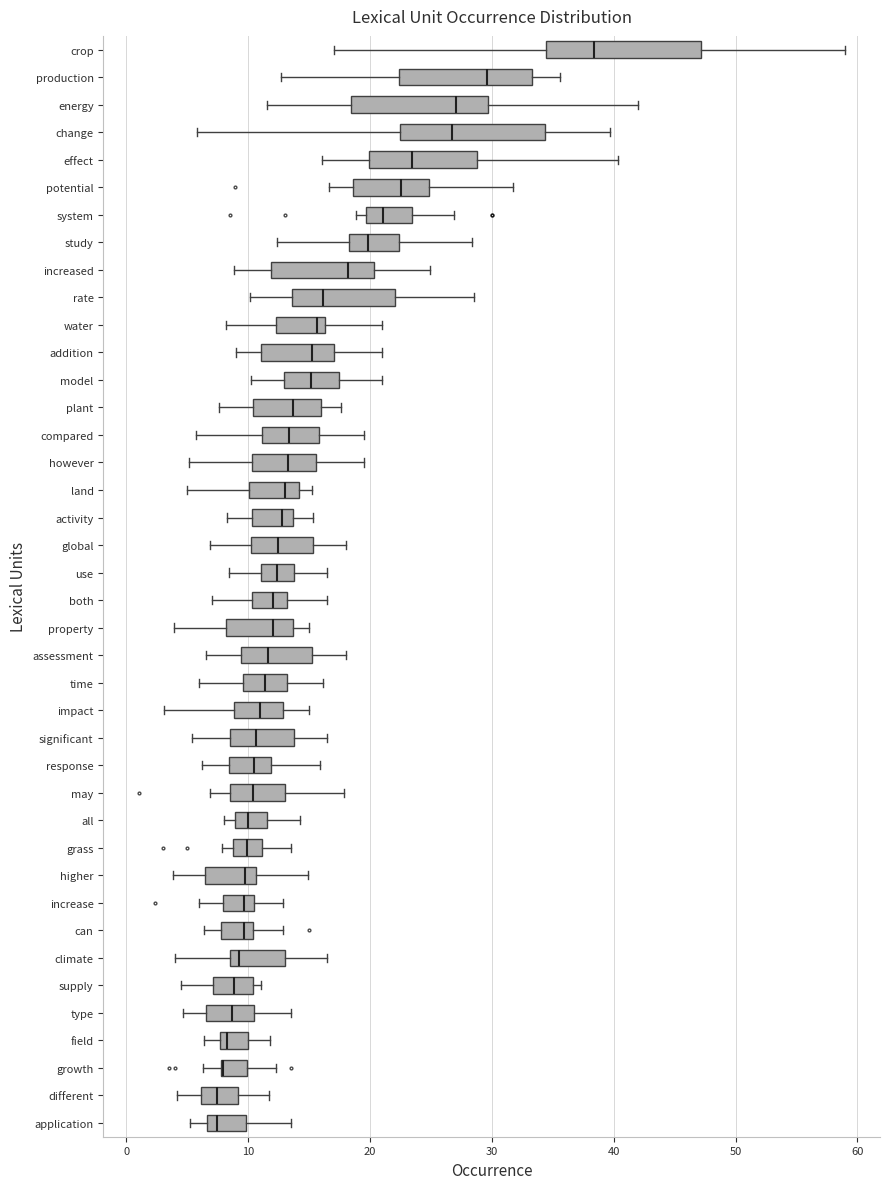

Reading bottom to top, read every box against the x-axis: the position of its median line, the range the box covers, and the ends of its whiskers. The values are not printed on the chart, so give them approximately, as read against the axis.

application: median 7 (just right of the box's left edge), box 7 to 10, whiskers 5 to 14
different: median 7, box 6 to 9, whiskers 4 to 12
growth: median 8 (drawn on the box's left edge), box 8 to 10, whiskers 6 to 12
field: median 8 (just right of the box's left edge), box 8 to 10, whiskers 6 to 12
type: median 9, box 7 to 10, whiskers 5 to 14
supply: median 9, box 7 to 10, whiskers 4 to 11
climate: median 9, box 8 to 13, whiskers 4 to 17
can: median 10 (just left of the box's right edge), box 8 to 10, whiskers 6 to 13
increase: median 10 (just left of the box's right edge), box 8 to 10, whiskers 6 to 13
higher: median 10, box 6 to 11, whiskers 4 to 15
grass: median 10, box 9 to 11, whiskers 8 to 14
all: median 10, box 9 to 12, whiskers 8 to 14
may: median 10, box 8 to 13, whiskers 7 to 18
response: median 10, box 8 to 12, whiskers 6 to 16
significant: median 11, box 9 to 14, whiskers 5 to 17
impact: median 11, box 9 to 13, whiskers 3 to 15
time: median 11, box 10 to 13, whiskers 6 to 16
assessment: median 12, box 9 to 15, whiskers 7 to 18
property: median 12, box 8 to 14, whiskers 4 to 15
both: median 12, box 10 to 13, whiskers 7 to 17
use: median 12, box 11 to 14, whiskers 8 to 17
global: median 12, box 10 to 15, whiskers 7 to 18
activity: median 13, box 10 to 14, whiskers 8 to 15
land: median 13, box 10 to 14, whiskers 5 to 15
however: median 13, box 10 to 16, whiskers 5 to 20
compared: median 13, box 11 to 16, whiskers 6 to 20
plant: median 14, box 10 to 16, whiskers 8 to 18
model: median 15, box 13 to 17, whiskers 10 to 21
addition: median 15, box 11 to 17, whiskers 9 to 21
water: median 16 (just left of the box's right edge), box 12 to 16, whiskers 8 to 21
rate: median 16, box 14 to 22, whiskers 10 to 29
increased: median 18, box 12 to 20, whiskers 9 to 25
study: median 20, box 18 to 22, whiskers 12 to 28
system: median 21, box 20 to 23, whiskers 19 to 27
potential: median 23, box 19 to 25, whiskers 17 to 32
effect: median 23, box 20 to 29, whiskers 16 to 40
change: median 27, box 22 to 34, whiskers 6 to 40
energy: median 27, box 18 to 30, whiskers 12 to 42
production: median 30, box 22 to 33, whiskers 13 to 36
crop: median 38, box 34 to 47, whiskers 17 to 59